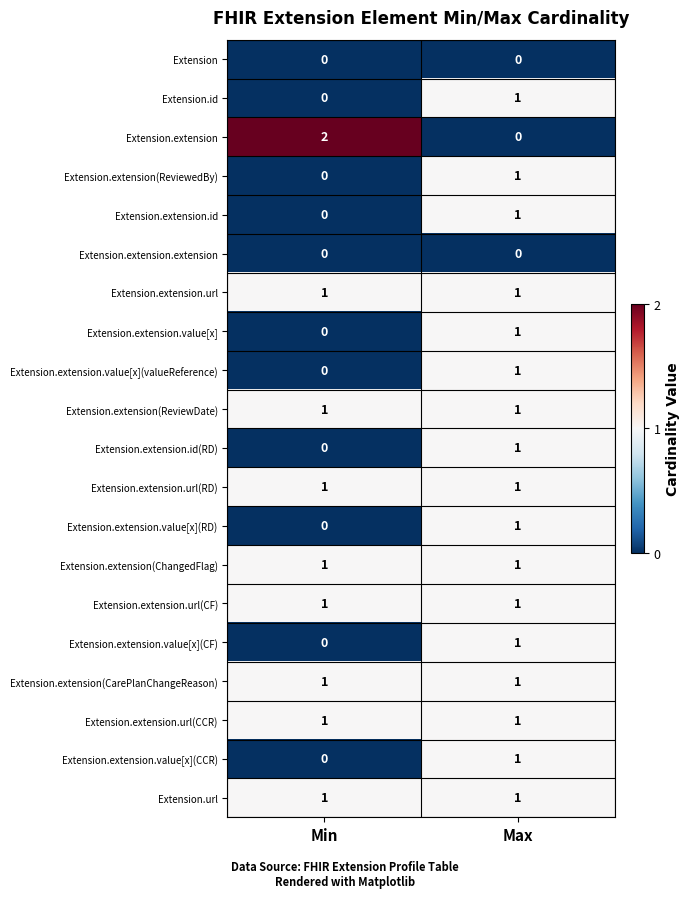

At which label does Extension.extension.id reach its peak?

Max